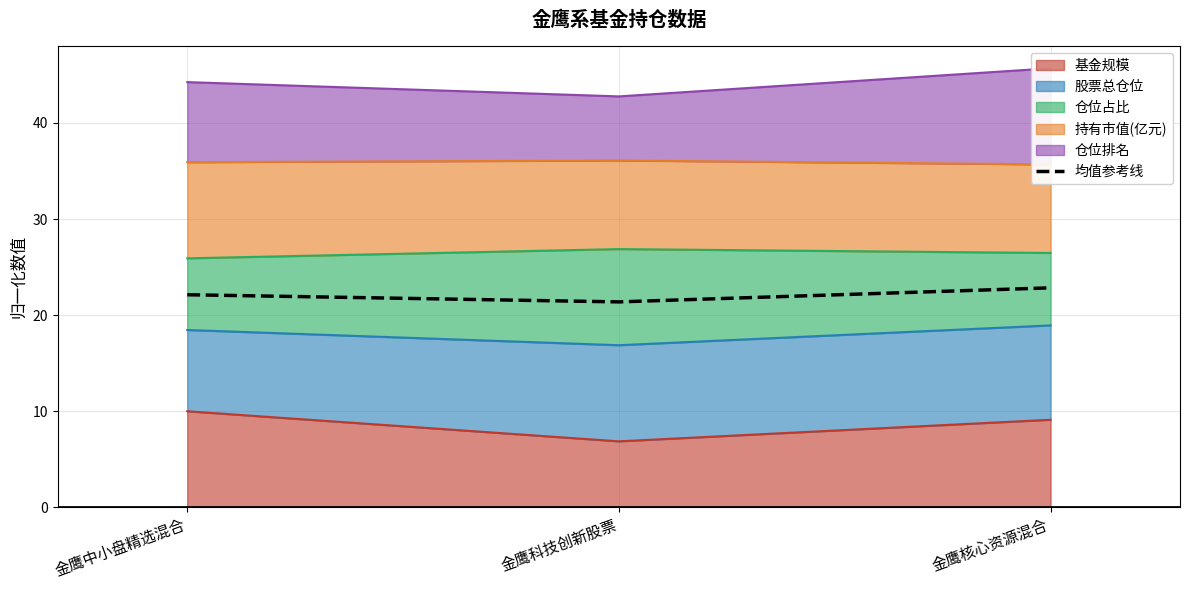

Is it true that the value at 金鹰中小盘精选混合 is 12.2?

False